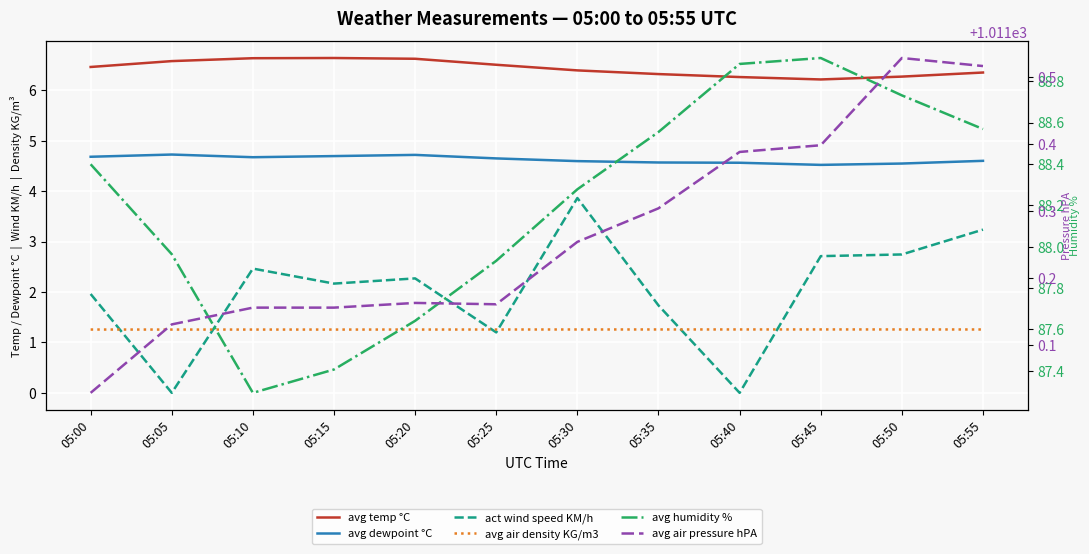

What is the minimum value for avg humidity %?

87.3